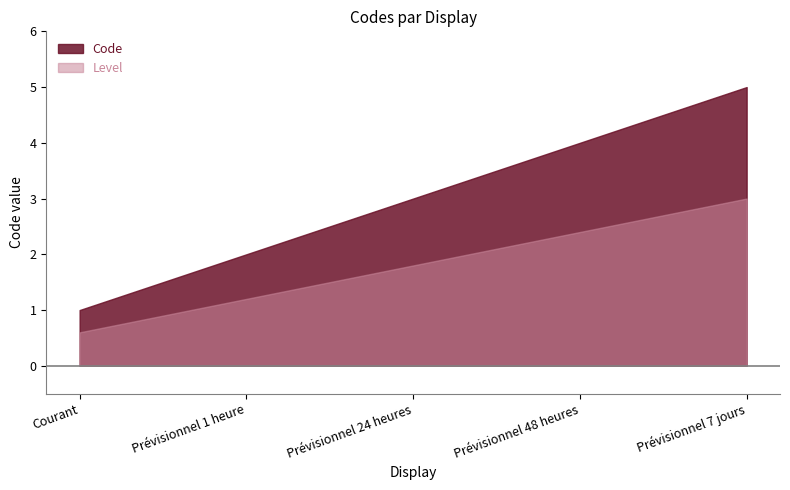

List the labels in order of value, smallest first.

Courant, Prévisionnel 1 heure, Prévisionnel 24 heures, Prévisionnel 48 heures, Prévisionnel 7 jours